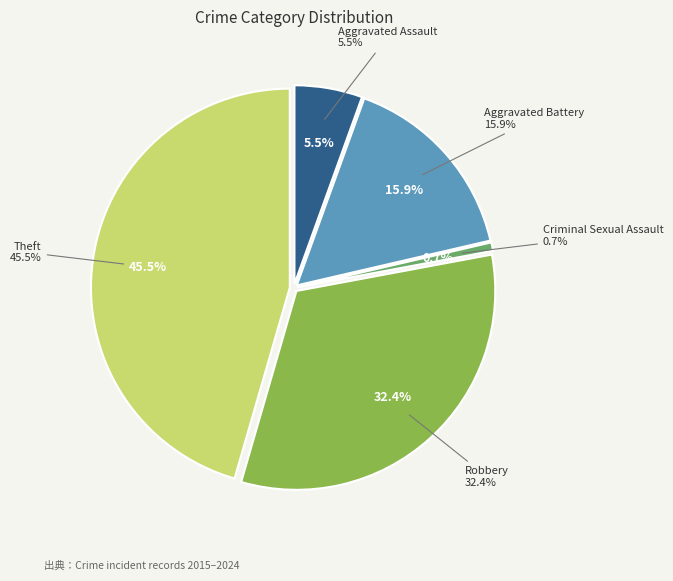

Is Theft the majority of the pie?

No